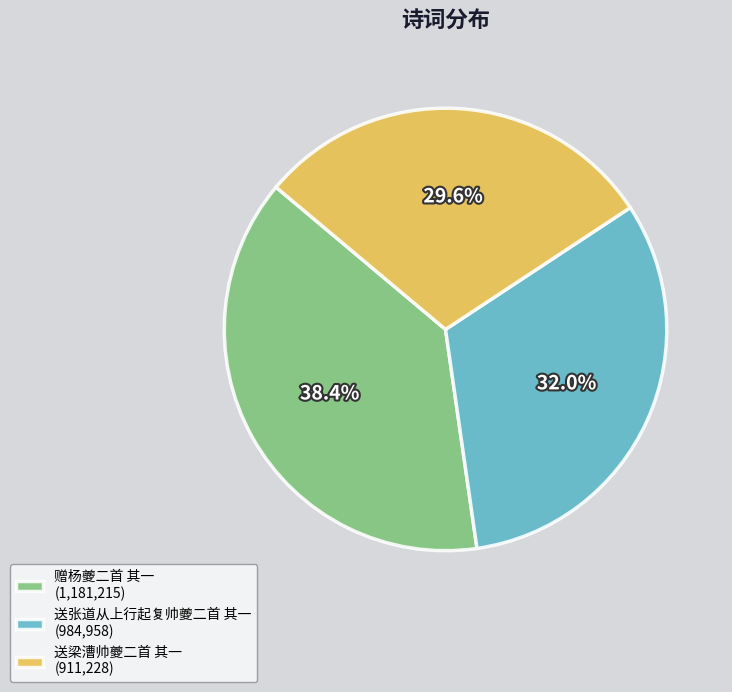

What is the largest slice in the pie chart?

赠杨夔二首 其一 (1,181,215)